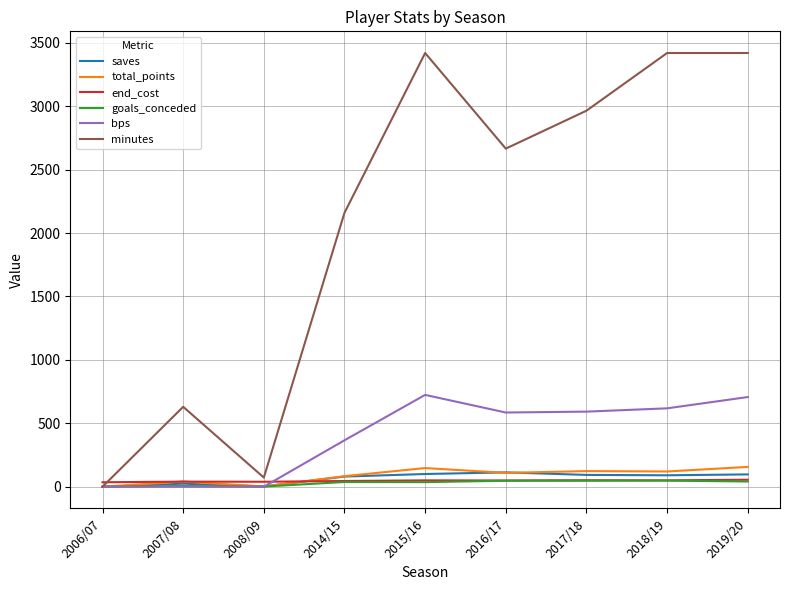

At which label is minutes closest to 1710?

2014/15